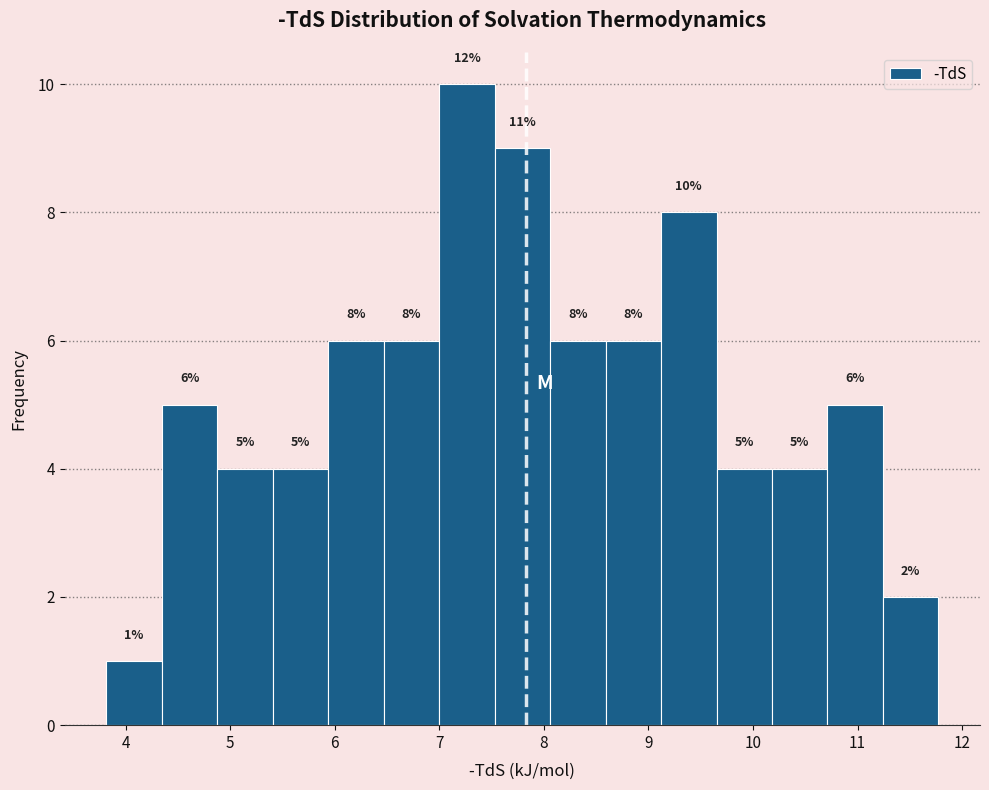

Over which range of the x-axis is the bar tallest?

7.0 to 7.5